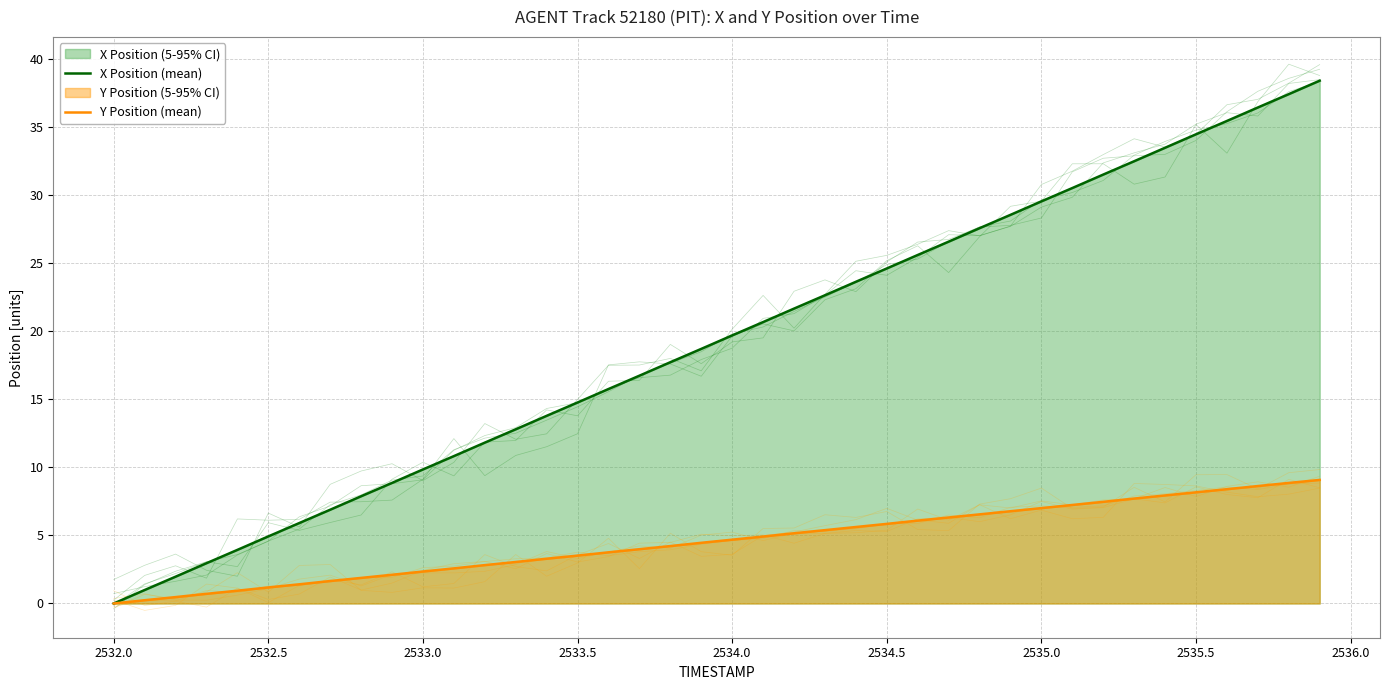

Reading left to right, what are all the values shown in this chart?

X Position (mean): 0.0	1.0	2.0	3.0	3.9	4.9	5.9	6.9	7.9	8.9	9.9	10.8	11.8	12.8	13.8	14.8	15.8	16.7	17.7	18.7	19.7	20.7	21.7	22.7	23.6	24.6	25.6	26.6	27.6	28.6	29.6	30.5	31.5	32.5	33.5	34.5	35.5	36.4	37.4	38.4
Y Position (mean): 0.0	0.2	0.5	0.7	0.9	1.2	1.4	1.6	1.9	2.1	2.3	2.6	2.8	3.0	3.3	3.5	3.8	4.0	4.2	4.5	4.7	4.9	5.2	5.4	5.6	5.8	6.1	6.3	6.5	6.8	7.0	7.2	7.5	7.7	7.9	8.2	8.4	8.6	8.9	9.1